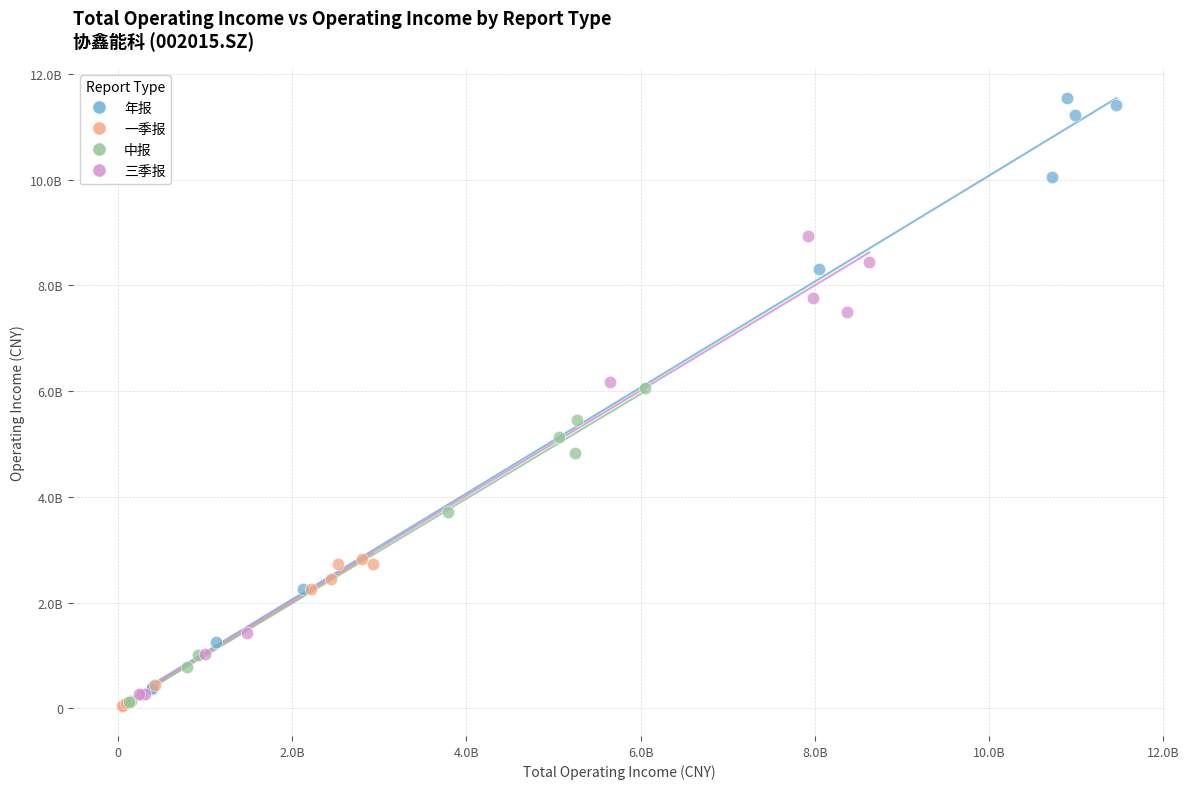

Which series has the largest Y range (max minus min)?

年报